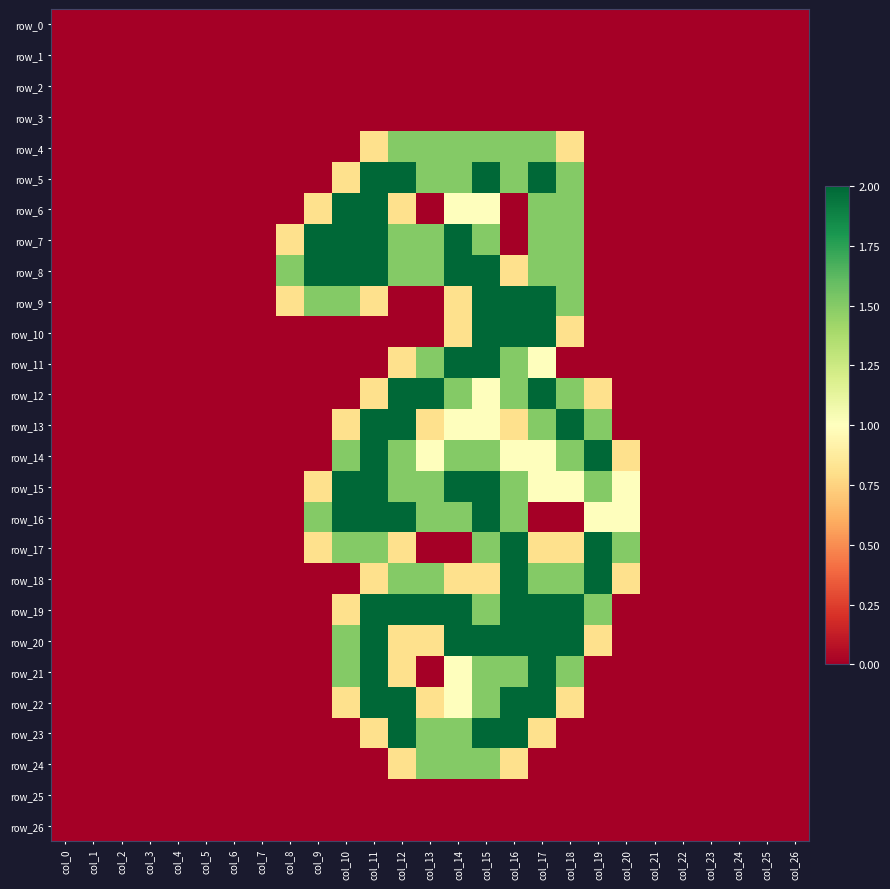

Reading left to right, list all the values displayed in this chart.

row_0: 0.0	0.0	0.0	0.0	0.0	0.0	0.0	0.0	0.0	0.0	0.0	0.0	0.0	0.0	0.0	0.0	0.0	0.0	0.0	0.0	0.0	0.0	0.0	0.0	0.0	0.0	0.0
row_1: 0.0	0.0	0.0	0.0	0.0	0.0	0.0	0.0	0.0	0.0	0.0	0.0	0.0	0.0	0.0	0.0	0.0	0.0	0.0	0.0	0.0	0.0	0.0	0.0	0.0	0.0	0.0
row_2: 0.0	0.0	0.0	0.0	0.0	0.0	0.0	0.0	0.0	0.0	0.0	0.0	0.0	0.0	0.0	0.0	0.0	0.0	0.0	0.0	0.0	0.0	0.0	0.0	0.0	0.0	0.0
row_3: 0.0	0.0	0.0	0.0	0.0	0.0	0.0	0.0	0.0	0.0	0.0	0.0	0.0	0.0	0.0	0.0	0.0	0.0	0.0	0.0	0.0	0.0	0.0	0.0	0.0	0.0	0.0
row_4: 0.0	0.0	0.0	0.0	0.0	0.0	0.0	0.0	0.0	0.0	0.0	0.8	1.5	1.5	1.5	1.5	1.5	1.5	0.8	0.0	0.0	0.0	0.0	0.0	0.0	0.0	0.0
row_5: 0.0	0.0	0.0	0.0	0.0	0.0	0.0	0.0	0.0	0.0	0.8	2.0	2.0	1.5	1.5	2.0	1.5	2.0	1.5	0.0	0.0	0.0	0.0	0.0	0.0	0.0	0.0
row_6: 0.0	0.0	0.0	0.0	0.0	0.0	0.0	0.0	0.0	0.8	2.0	2.0	0.8	0.0	1.0	1.0	0.0	1.5	1.5	0.0	0.0	0.0	0.0	0.0	0.0	0.0	0.0
row_7: 0.0	0.0	0.0	0.0	0.0	0.0	0.0	0.0	0.8	2.0	2.0	2.0	1.5	1.5	2.0	1.5	0.0	1.5	1.5	0.0	0.0	0.0	0.0	0.0	0.0	0.0	0.0
row_8: 0.0	0.0	0.0	0.0	0.0	0.0	0.0	0.0	1.5	2.0	2.0	2.0	1.5	1.5	2.0	2.0	0.8	1.5	1.5	0.0	0.0	0.0	0.0	0.0	0.0	0.0	0.0
row_9: 0.0	0.0	0.0	0.0	0.0	0.0	0.0	0.0	0.8	1.5	1.5	0.8	0.0	0.0	0.8	2.0	2.0	2.0	1.5	0.0	0.0	0.0	0.0	0.0	0.0	0.0	0.0
row_10: 0.0	0.0	0.0	0.0	0.0	0.0	0.0	0.0	0.0	0.0	0.0	0.0	0.0	0.0	0.8	2.0	2.0	2.0	0.8	0.0	0.0	0.0	0.0	0.0	0.0	0.0	0.0
row_11: 0.0	0.0	0.0	0.0	0.0	0.0	0.0	0.0	0.0	0.0	0.0	0.0	0.8	1.5	2.0	2.0	1.5	1.0	0.0	0.0	0.0	0.0	0.0	0.0	0.0	0.0	0.0
row_12: 0.0	0.0	0.0	0.0	0.0	0.0	0.0	0.0	0.0	0.0	0.0	0.8	2.0	2.0	1.5	1.0	1.5	2.0	1.5	0.8	0.0	0.0	0.0	0.0	0.0	0.0	0.0
row_13: 0.0	0.0	0.0	0.0	0.0	0.0	0.0	0.0	0.0	0.0	0.8	2.0	2.0	0.8	1.0	1.0	0.8	1.5	2.0	1.5	0.0	0.0	0.0	0.0	0.0	0.0	0.0
row_14: 0.0	0.0	0.0	0.0	0.0	0.0	0.0	0.0	0.0	0.0	1.5	2.0	1.5	1.0	1.5	1.5	1.0	1.0	1.5	2.0	0.8	0.0	0.0	0.0	0.0	0.0	0.0
row_15: 0.0	0.0	0.0	0.0	0.0	0.0	0.0	0.0	0.0	0.8	2.0	2.0	1.5	1.5	2.0	2.0	1.5	1.0	1.0	1.5	1.0	0.0	0.0	0.0	0.0	0.0	0.0
row_16: 0.0	0.0	0.0	0.0	0.0	0.0	0.0	0.0	0.0	1.5	2.0	2.0	2.0	1.5	1.5	2.0	1.5	0.0	0.0	1.0	1.0	0.0	0.0	0.0	0.0	0.0	0.0
row_17: 0.0	0.0	0.0	0.0	0.0	0.0	0.0	0.0	0.0	0.8	1.5	1.5	0.8	0.0	0.0	1.5	2.0	0.8	0.8	2.0	1.5	0.0	0.0	0.0	0.0	0.0	0.0
row_18: 0.0	0.0	0.0	0.0	0.0	0.0	0.0	0.0	0.0	0.0	0.0	0.8	1.5	1.5	0.8	0.8	2.0	1.5	1.5	2.0	0.8	0.0	0.0	0.0	0.0	0.0	0.0
row_19: 0.0	0.0	0.0	0.0	0.0	0.0	0.0	0.0	0.0	0.0	0.8	2.0	2.0	2.0	2.0	1.5	2.0	2.0	2.0	1.5	0.0	0.0	0.0	0.0	0.0	0.0	0.0
row_20: 0.0	0.0	0.0	0.0	0.0	0.0	0.0	0.0	0.0	0.0	1.5	2.0	0.8	0.8	2.0	2.0	2.0	2.0	2.0	0.8	0.0	0.0	0.0	0.0	0.0	0.0	0.0
row_21: 0.0	0.0	0.0	0.0	0.0	0.0	0.0	0.0	0.0	0.0	1.5	2.0	0.8	0.0	1.0	1.5	1.5	2.0	1.5	0.0	0.0	0.0	0.0	0.0	0.0	0.0	0.0
row_22: 0.0	0.0	0.0	0.0	0.0	0.0	0.0	0.0	0.0	0.0	0.8	2.0	2.0	0.8	1.0	1.5	2.0	2.0	0.8	0.0	0.0	0.0	0.0	0.0	0.0	0.0	0.0
row_23: 0.0	0.0	0.0	0.0	0.0	0.0	0.0	0.0	0.0	0.0	0.0	0.8	2.0	1.5	1.5	2.0	2.0	0.8	0.0	0.0	0.0	0.0	0.0	0.0	0.0	0.0	0.0
row_24: 0.0	0.0	0.0	0.0	0.0	0.0	0.0	0.0	0.0	0.0	0.0	0.0	0.8	1.5	1.5	1.5	0.8	0.0	0.0	0.0	0.0	0.0	0.0	0.0	0.0	0.0	0.0
row_25: 0.0	0.0	0.0	0.0	0.0	0.0	0.0	0.0	0.0	0.0	0.0	0.0	0.0	0.0	0.0	0.0	0.0	0.0	0.0	0.0	0.0	0.0	0.0	0.0	0.0	0.0	0.0
row_26: 0.0	0.0	0.0	0.0	0.0	0.0	0.0	0.0	0.0	0.0	0.0	0.0	0.0	0.0	0.0	0.0	0.0	0.0	0.0	0.0	0.0	0.0	0.0	0.0	0.0	0.0	0.0